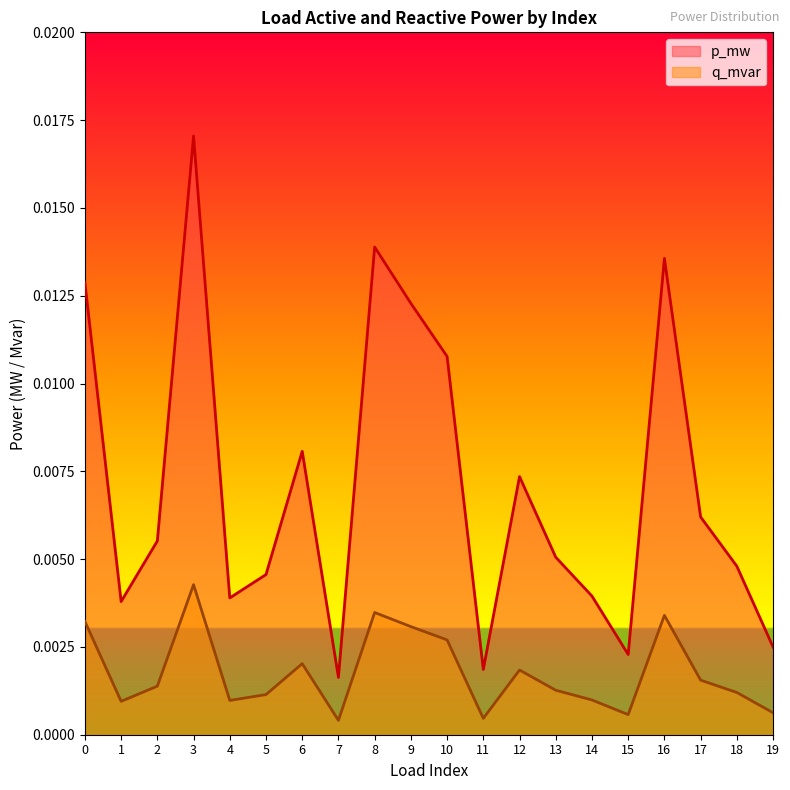

Does the chart display data point markers on the line(s)?

No